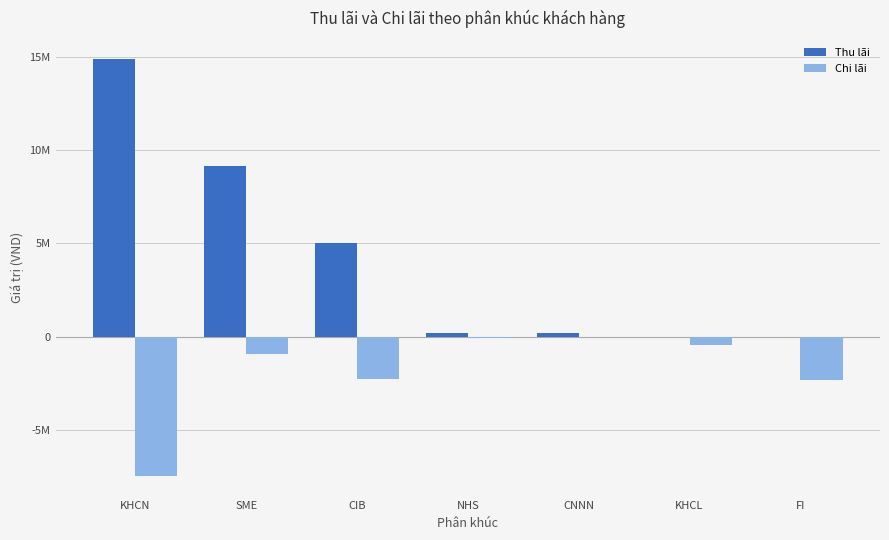

List the series in order of their overall mean, lowest first.

Chi lãi, Thu lãi